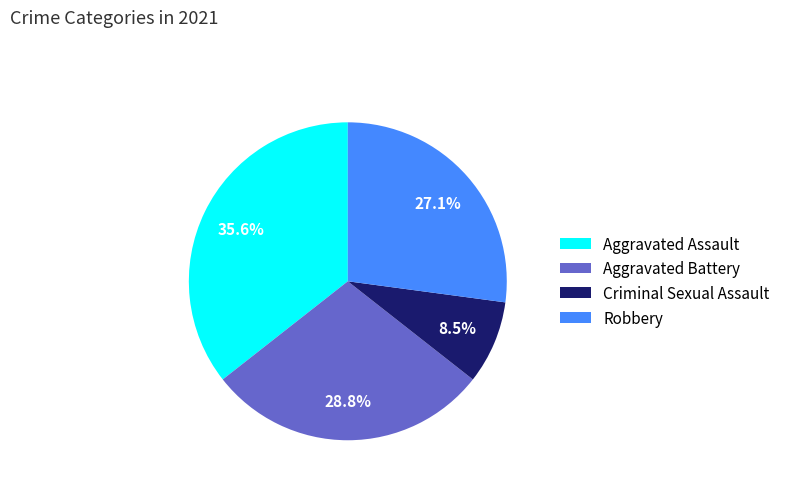

What percentage is the Aggravated Assault slice, to the nearest percent?

36%